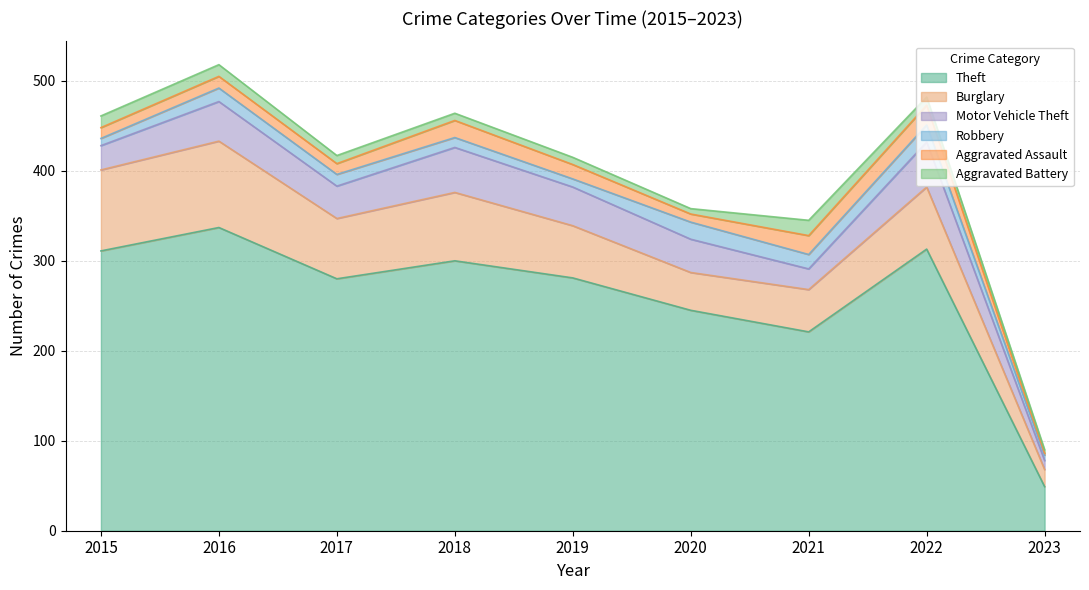

What is the minimum value shown in the chart?

2